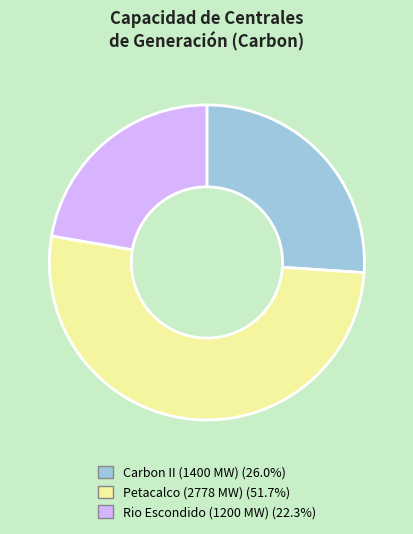

Is there any slice that represents more than half of the pie?

Yes